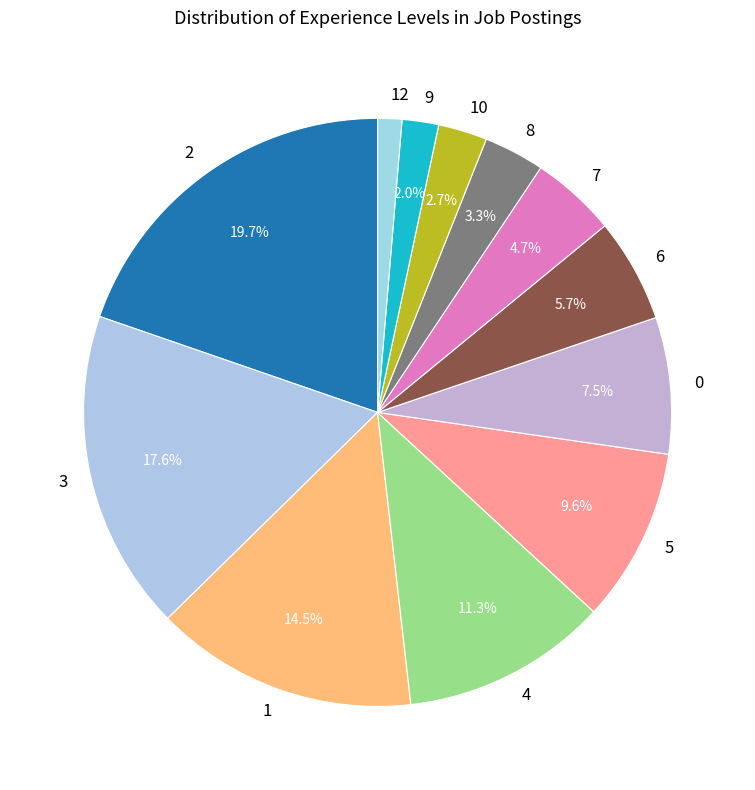

The 2 slice represents 20% of the pie. True or false?

True